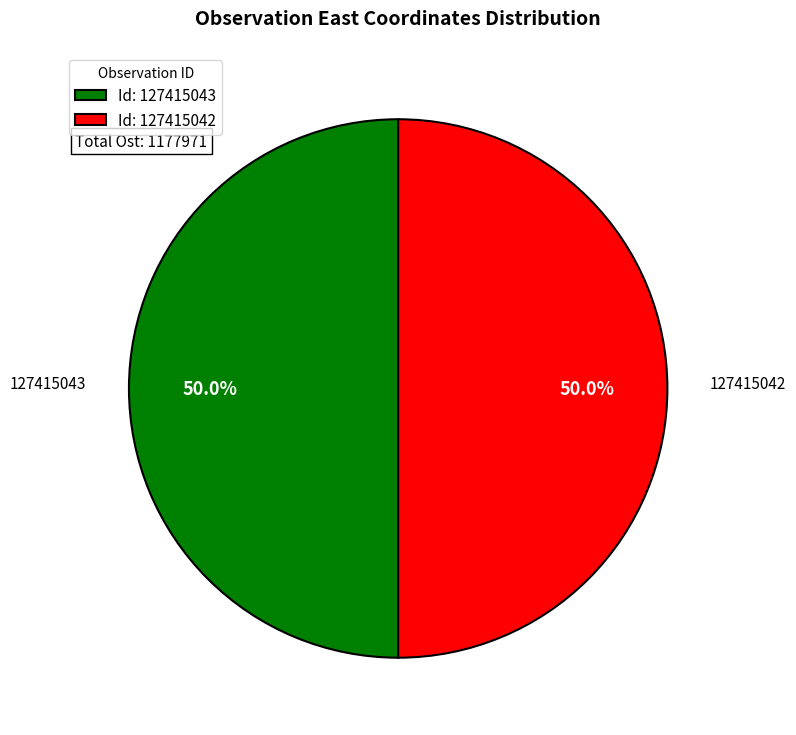

What portion of the pie excludes Id: 127415042?

50.0%